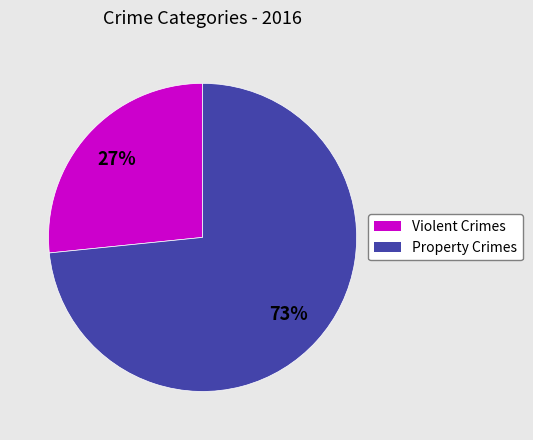

Does any single category account for the majority?

Yes